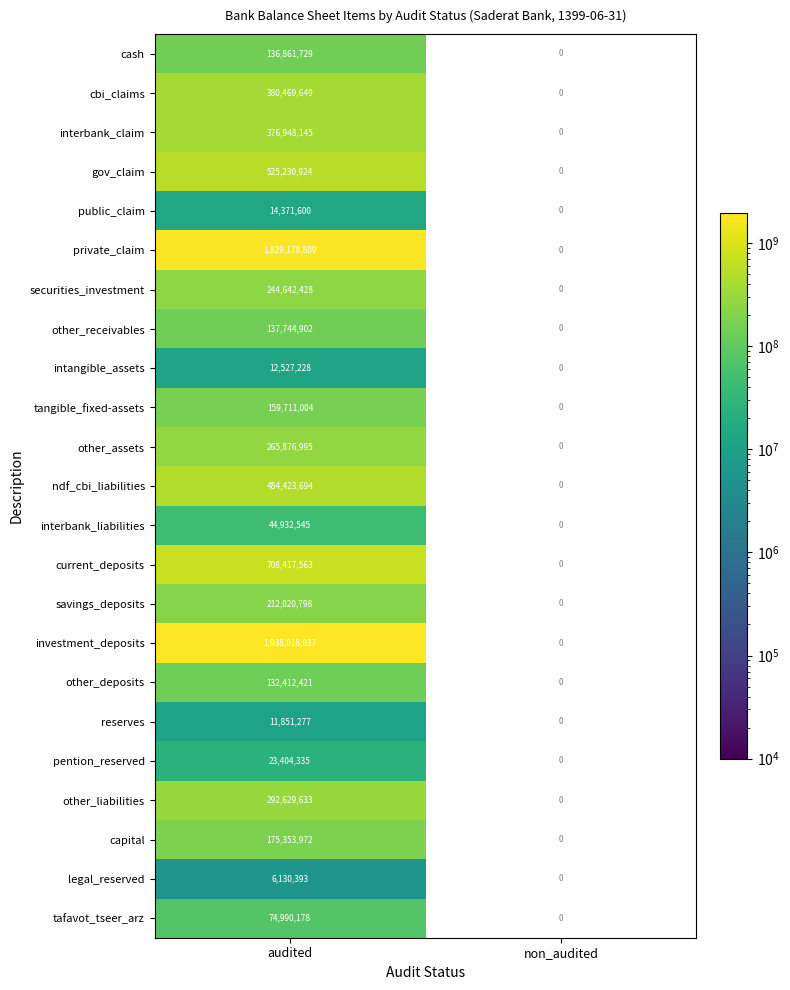

At how many categories does at least one series exceed 261869881?

1